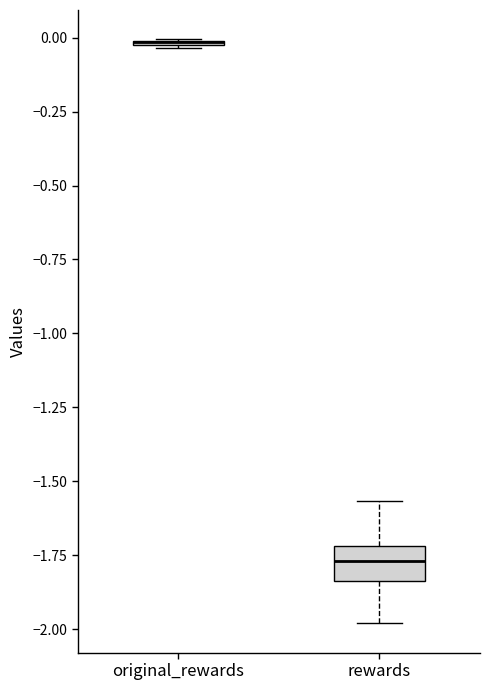

Which box is the tallest, from its lower edge to its upper edge?

rewards